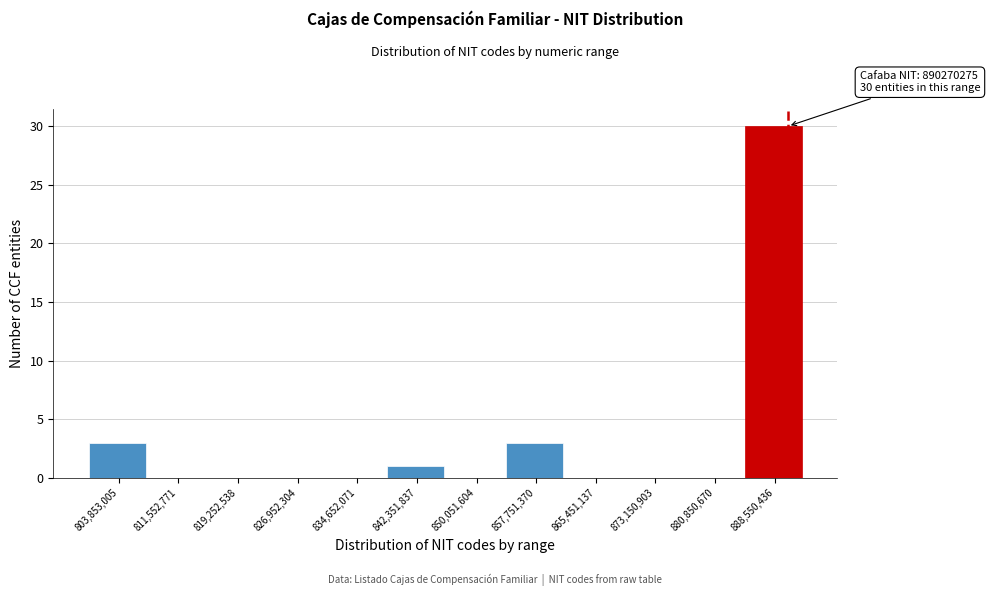

Which range on the x-axis has the tallest bar?

885000000 to 892000000